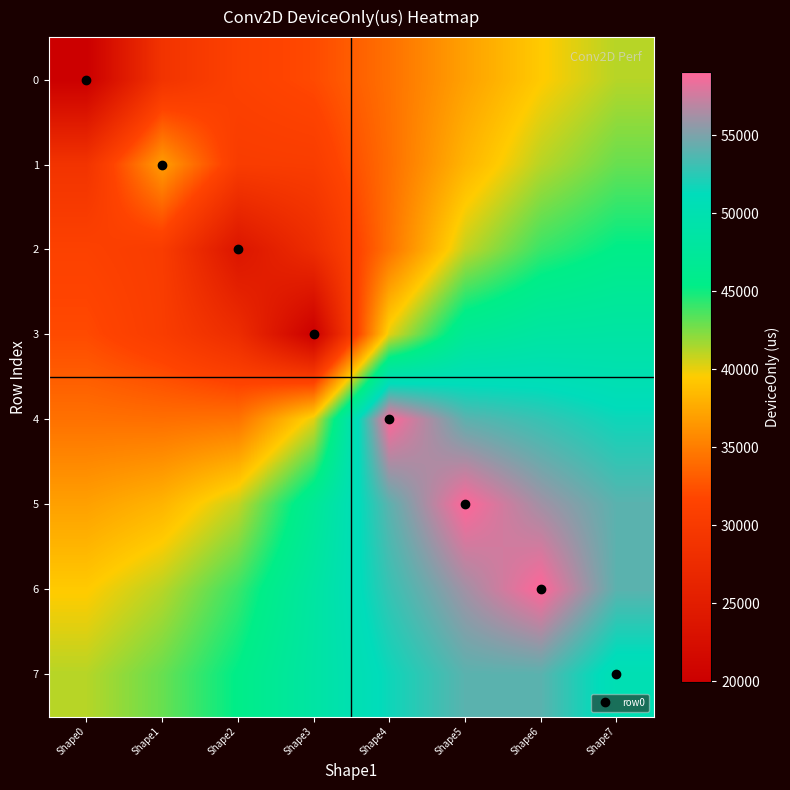

Between Shape4 and Shape5, which series saw the biggest shift?

3